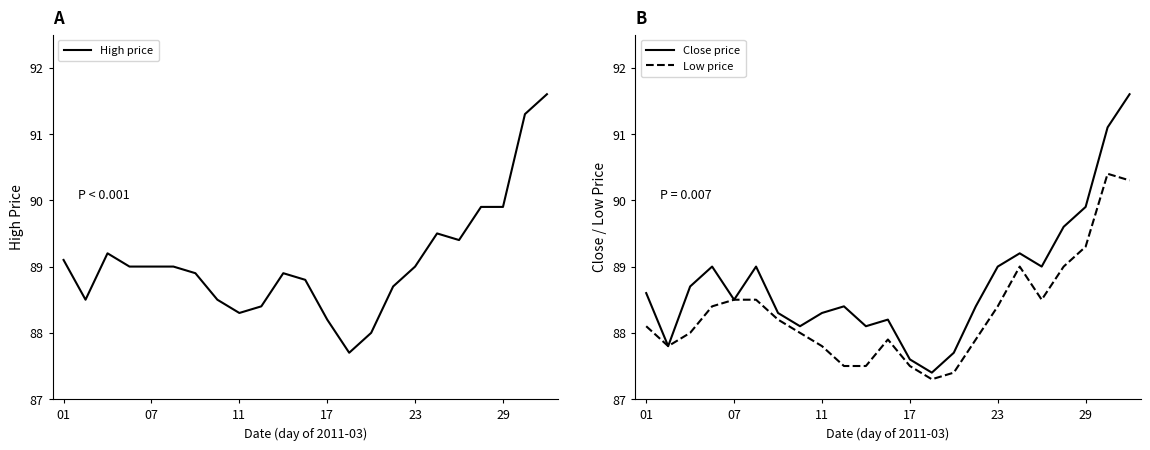

The Low price series shows 118.5 at 01. True or false?

False